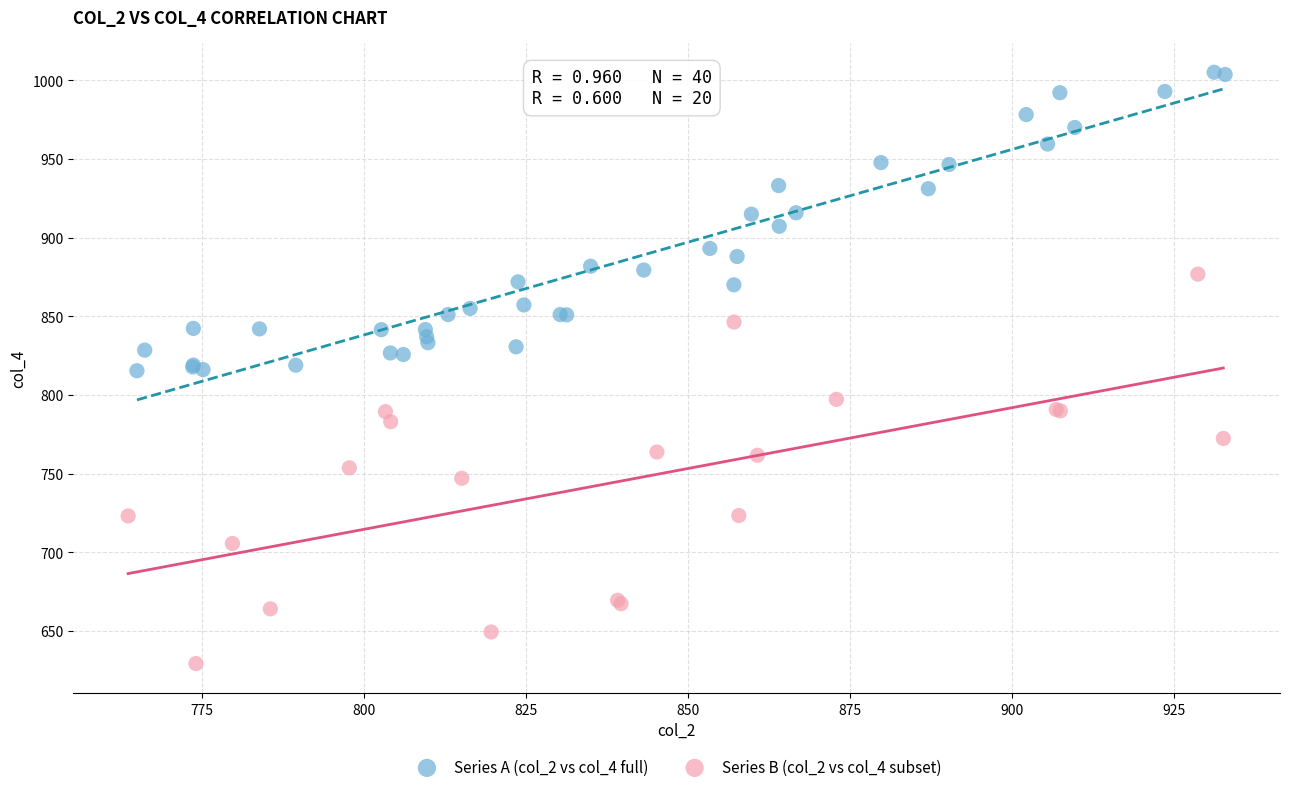

Which series has the largest Y range (max minus min)?

Series B (col_2 vs col_4 subset)